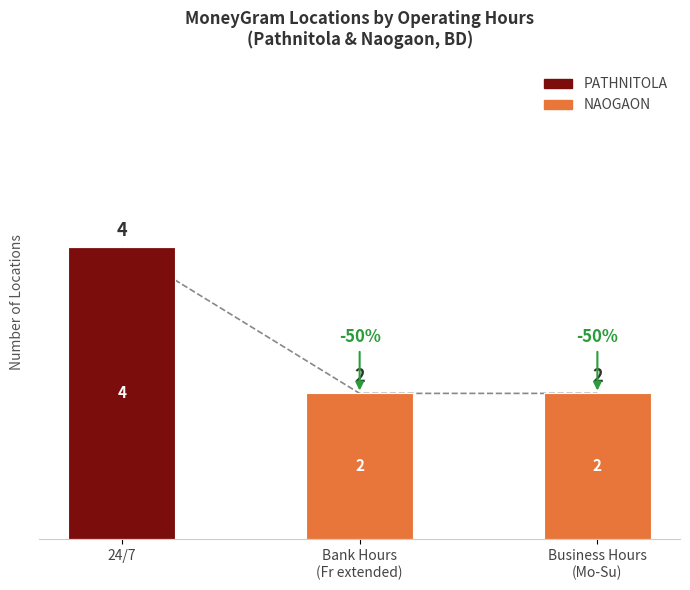

Which has a higher value, Business Hours
(Mo-Su) or Bank Hours
(Fr extended)?

Business Hours
(Mo-Su)